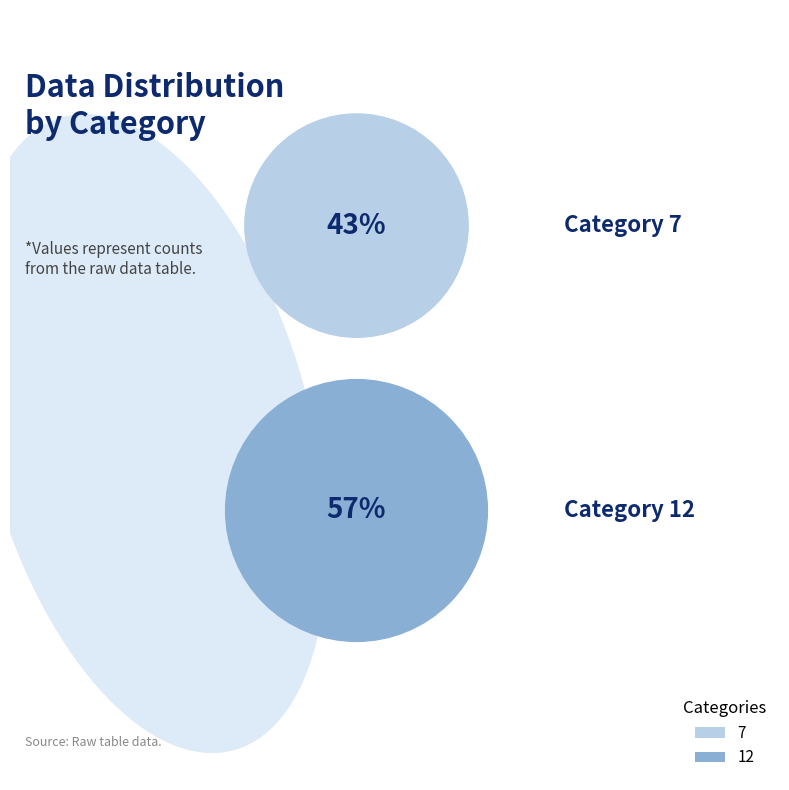

Which slice is the largest?

12